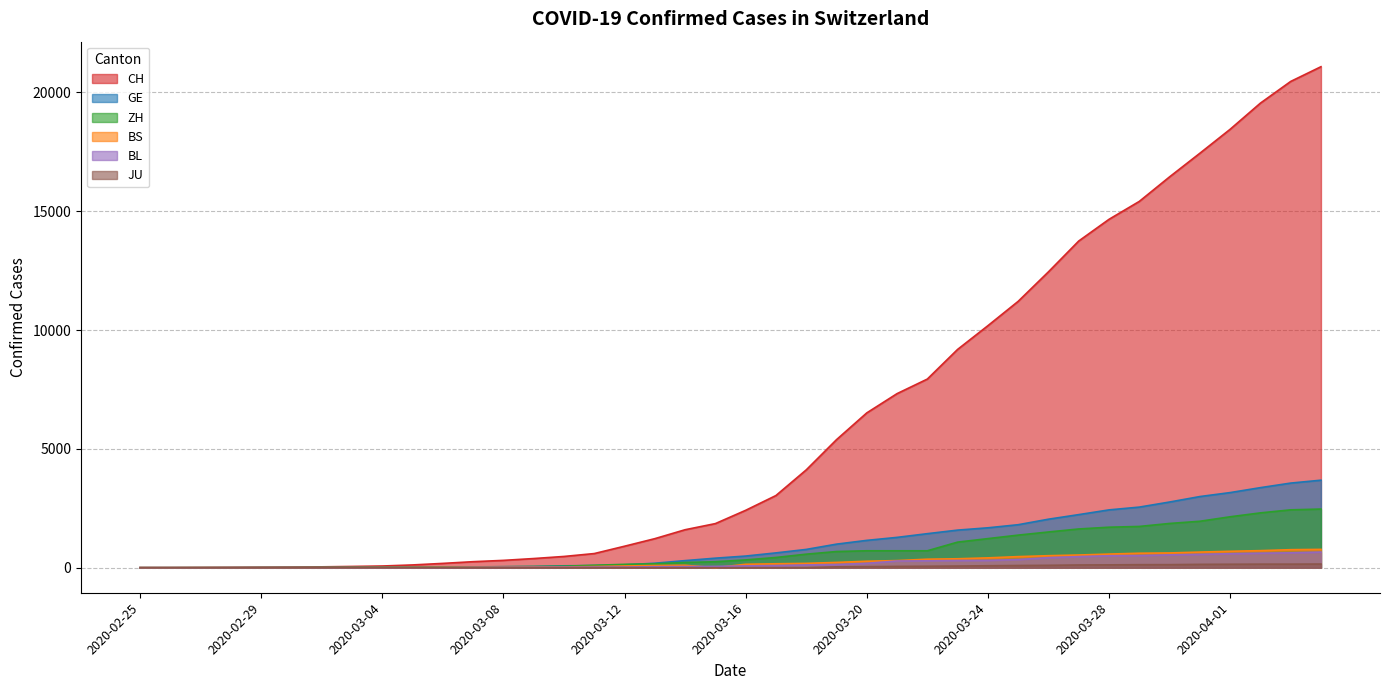

Count the number of data series in this chart.

6